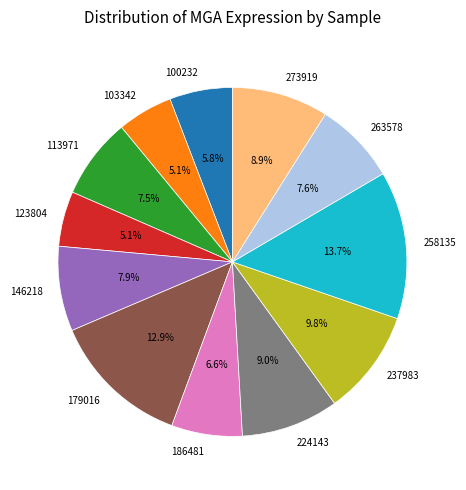

To the nearest percent, what is the average slice percentage?

8%